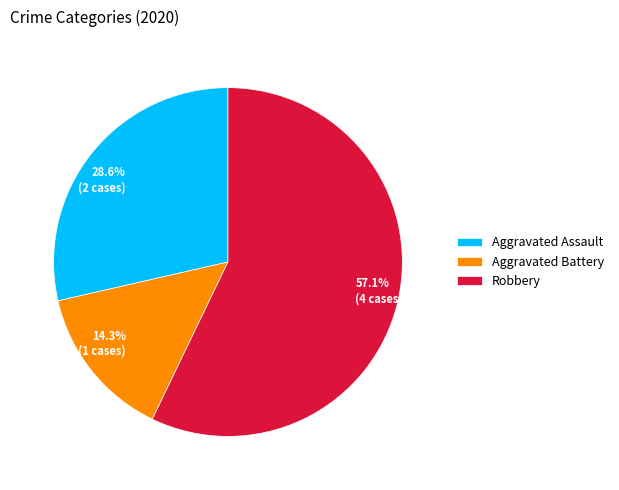

Approximately how many times larger is the value at 14.3% (1 cases) compared to 28.6% (2 cases)?

0.5